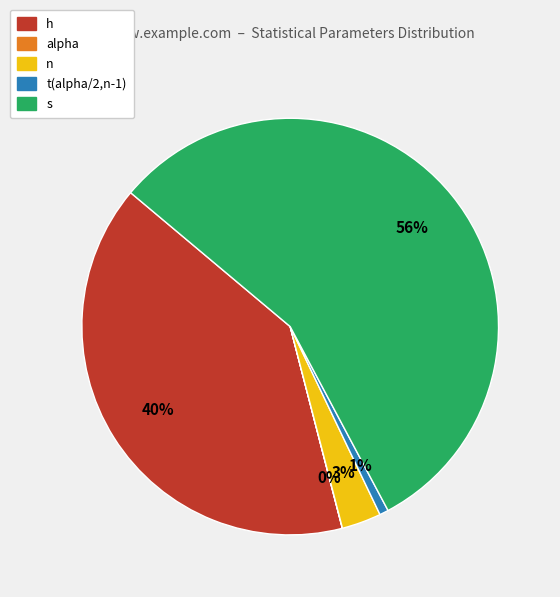

Which has a higher value, n or s?

s